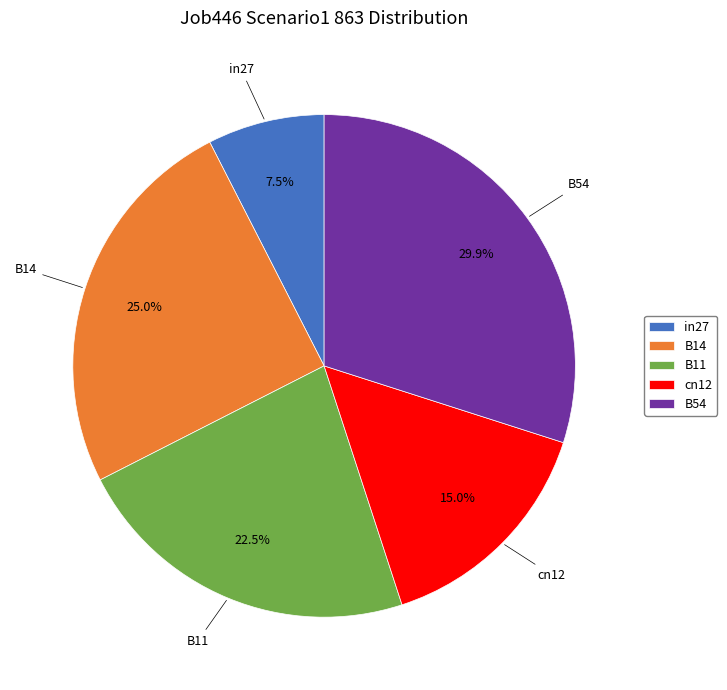

Is B54 the majority of the pie?

No